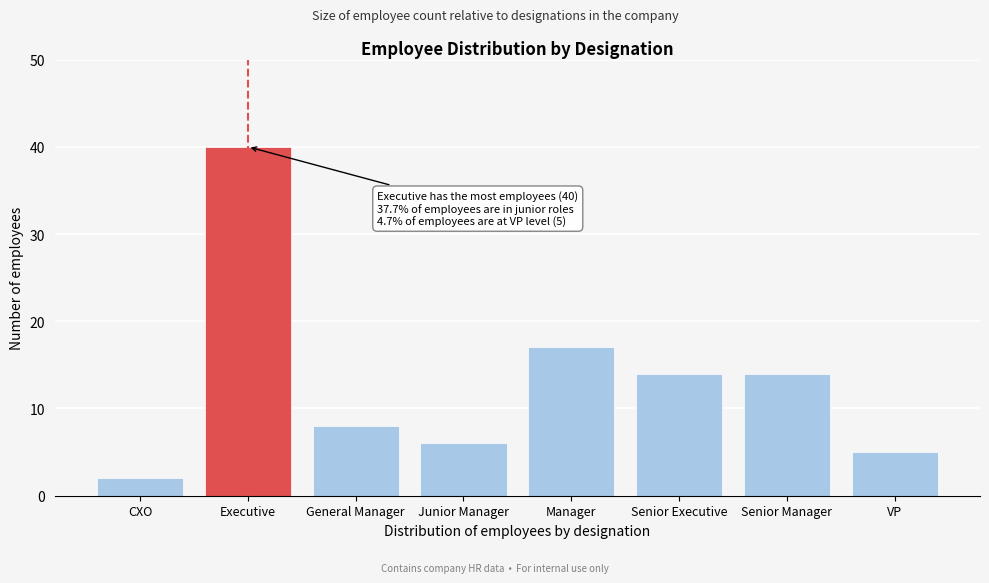

Reading right to left, transcribe all the data shown in this chart.

5	14	14	17	6	8	40	2